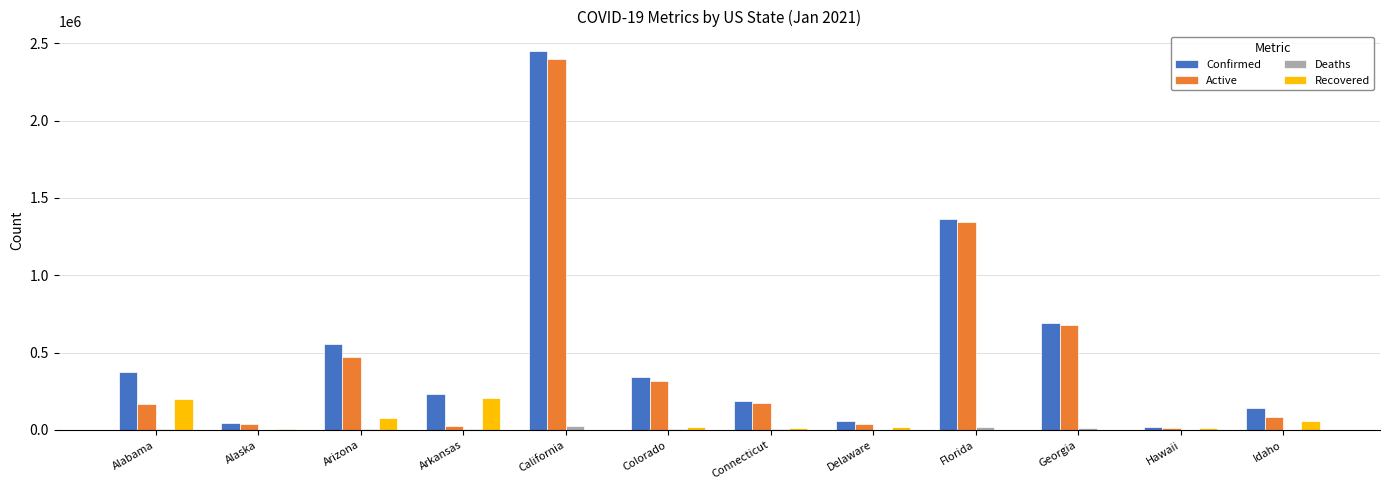

At which label does Confirmed first exceed 341250?

Alabama